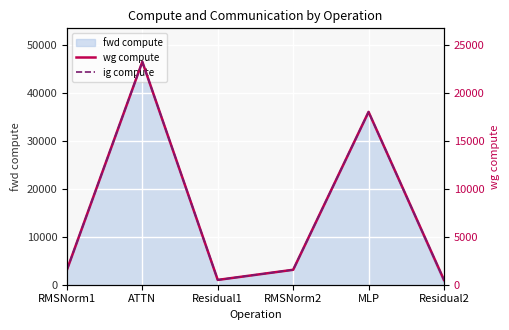

List the labels in order of ig compute value, smallest first.

Residual1, Residual2, RMSNorm1, RMSNorm2, MLP, ATTN